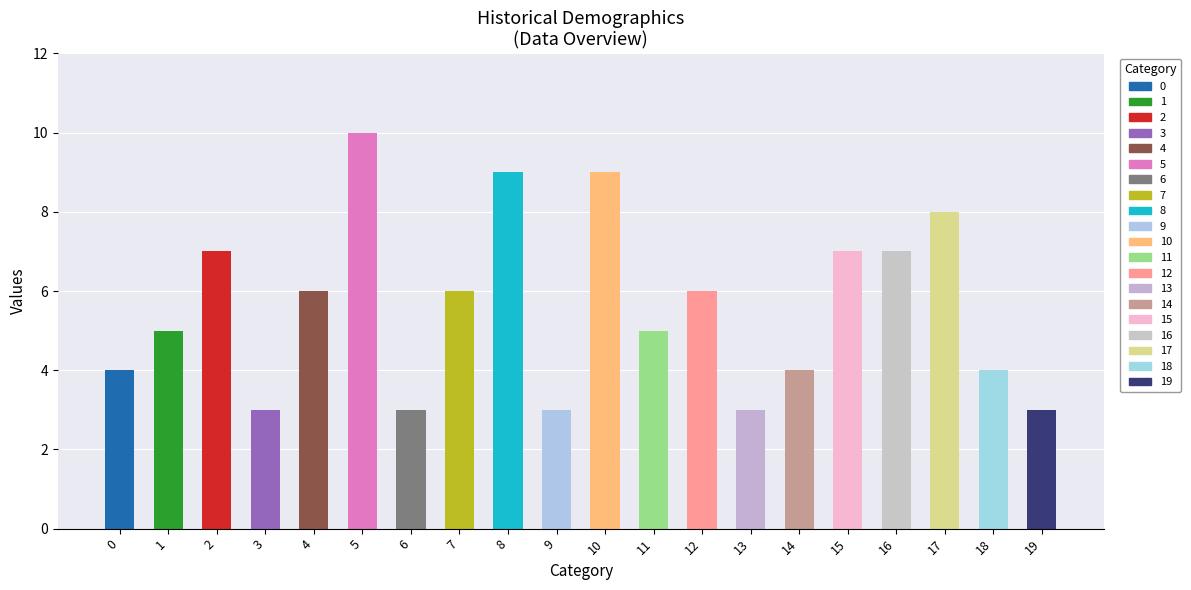

What value does the data have at 9?

3